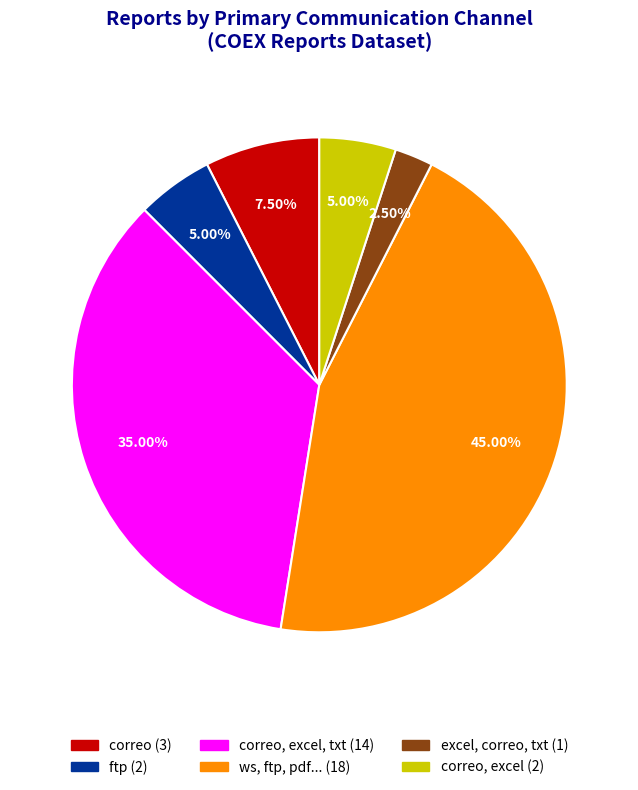

Is there a majority slice in this chart?

No